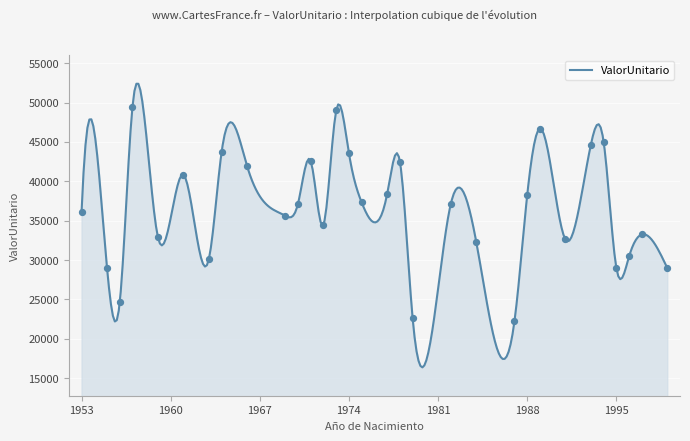

Between 1961 and 1996, which is larger?

1961